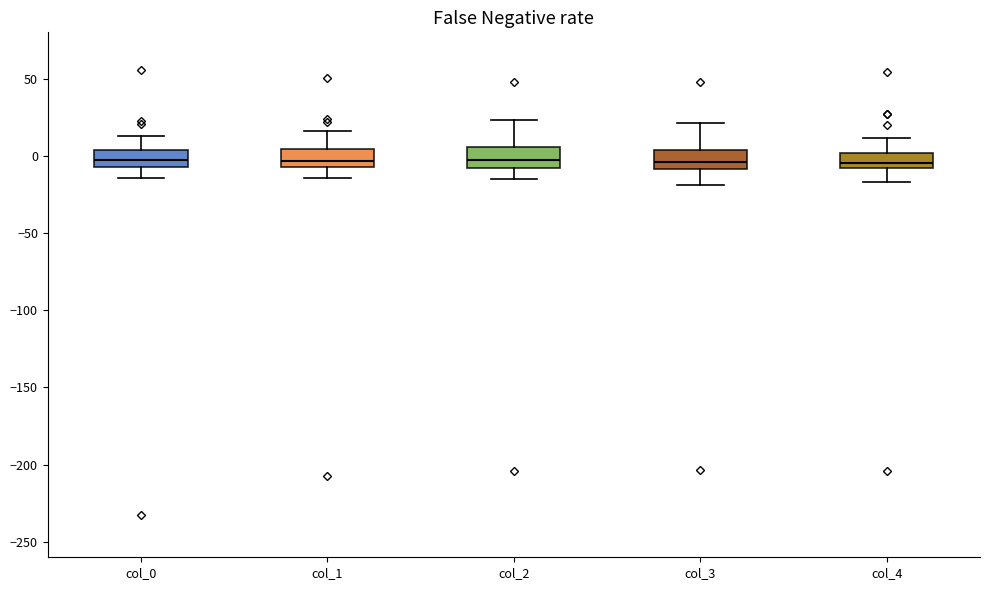

Where does the lower whisker of the box for col_4 end on the y-axis? The values are not printed on the chart, so give them approximately, as read against the axis.

-15